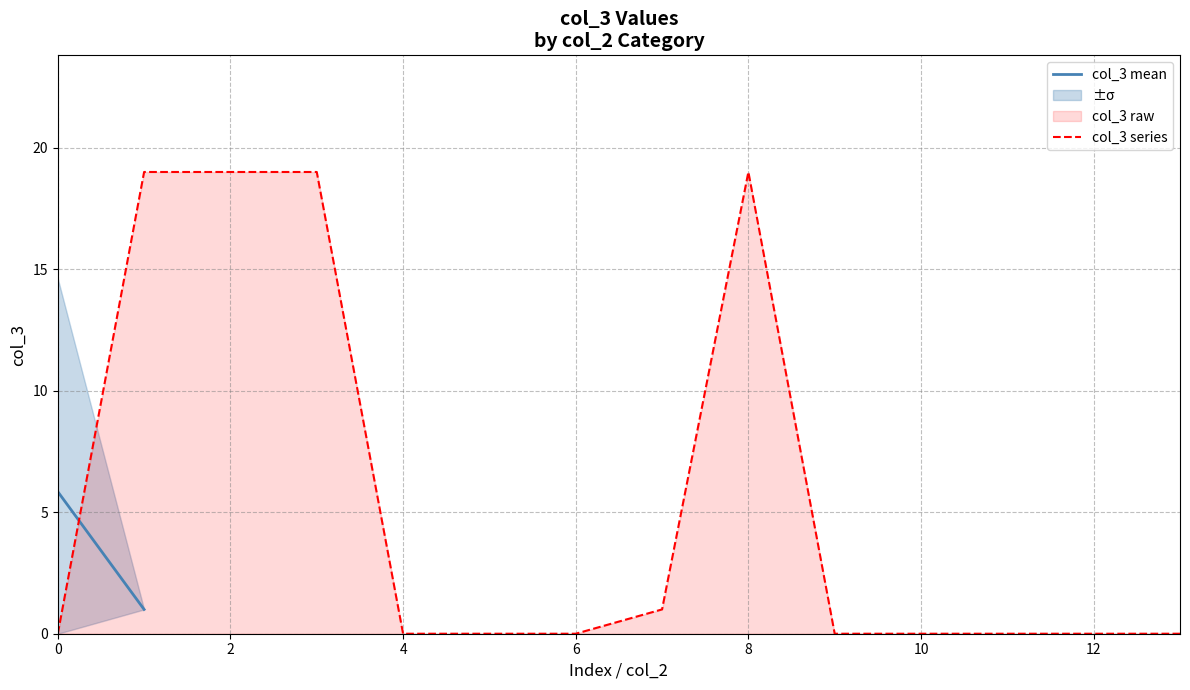

Does the chart have visible grid lines?

Yes